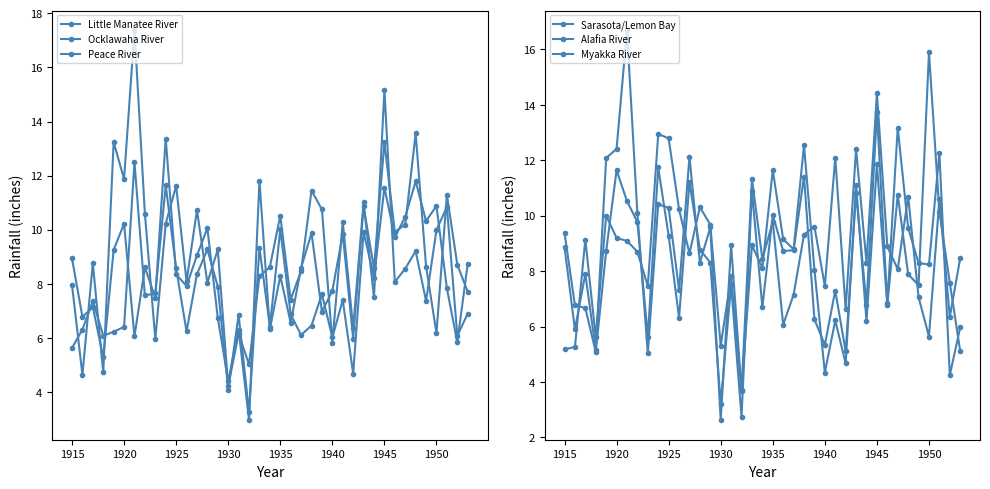

How many values in the Myakka River series exceed 8?

22